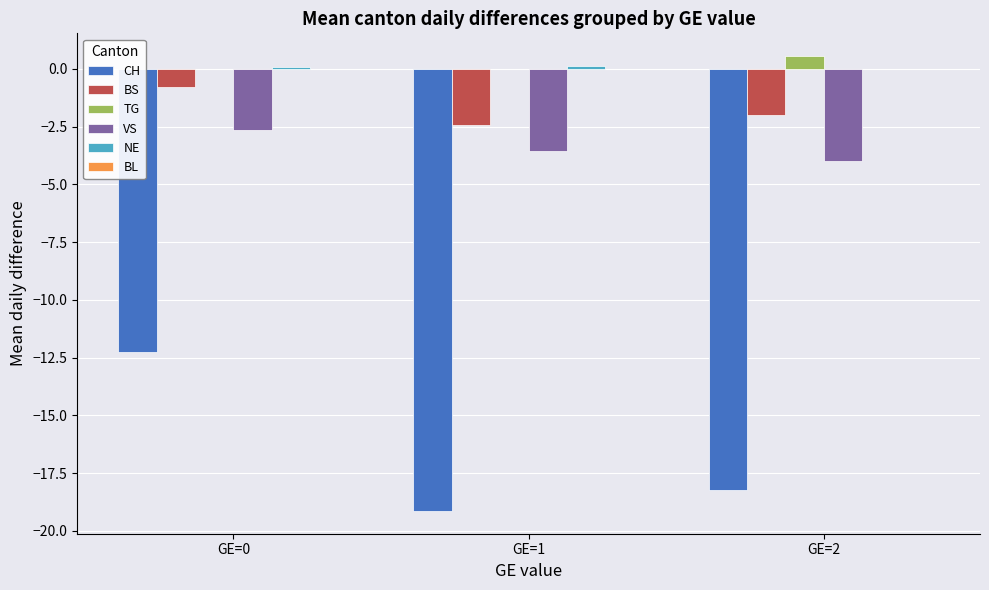

What is the total value across all series at GE=2?

-23.7